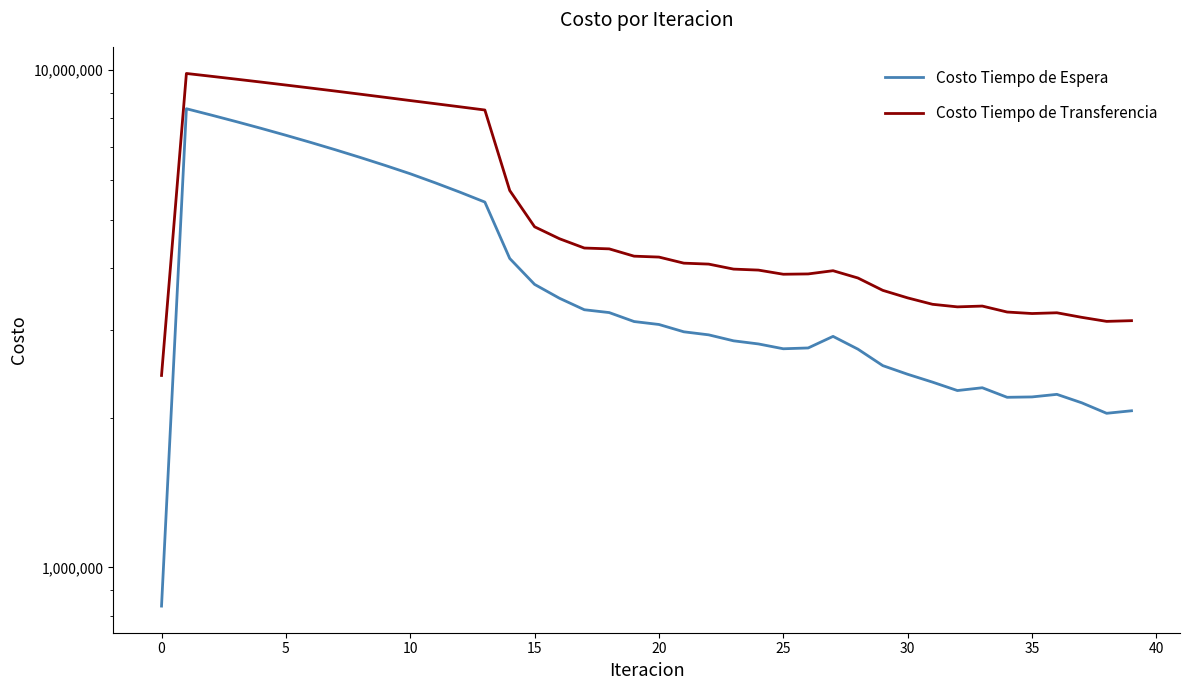

At how many categories does at least one series exceed 9682738?

2